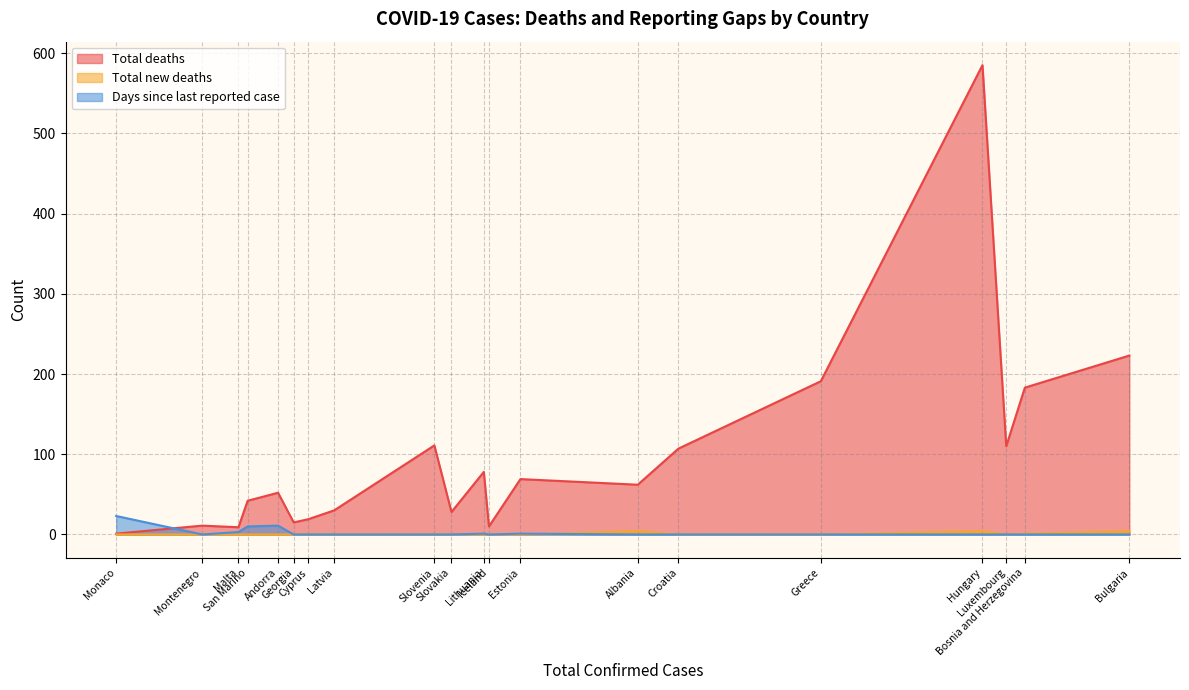

Which series changed the most between Albania and Lithuania?

Total deaths